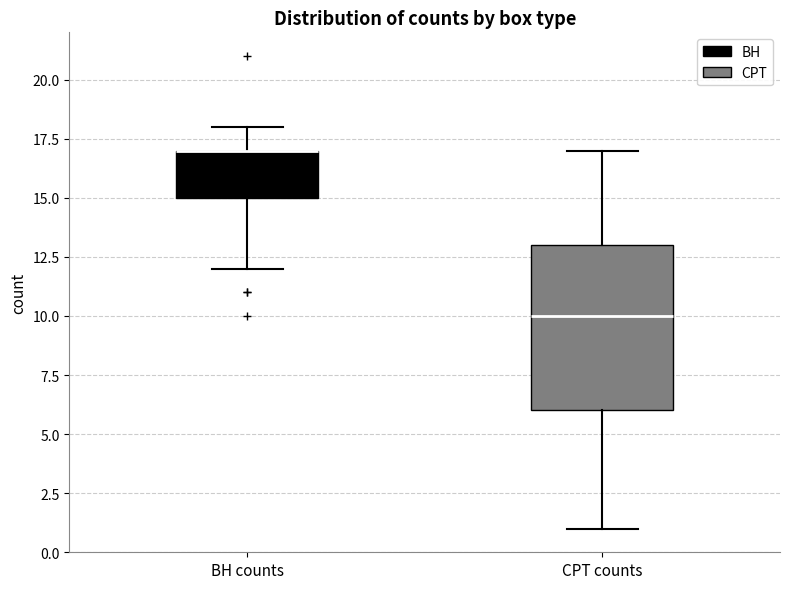

Reading left to right, transcribe this box plot: for each box, give where its median line is, the range the box spans, and where its two whiskers end, as read against the y-axis. The values are not printed on the chart, so give them approximately, as read against the axis.

BH counts: median 17 (drawn on the box's upper edge), box 15 to 17, whiskers 12 to 18
CPT counts: median 10, box 6 to 13, whiskers 1 to 17